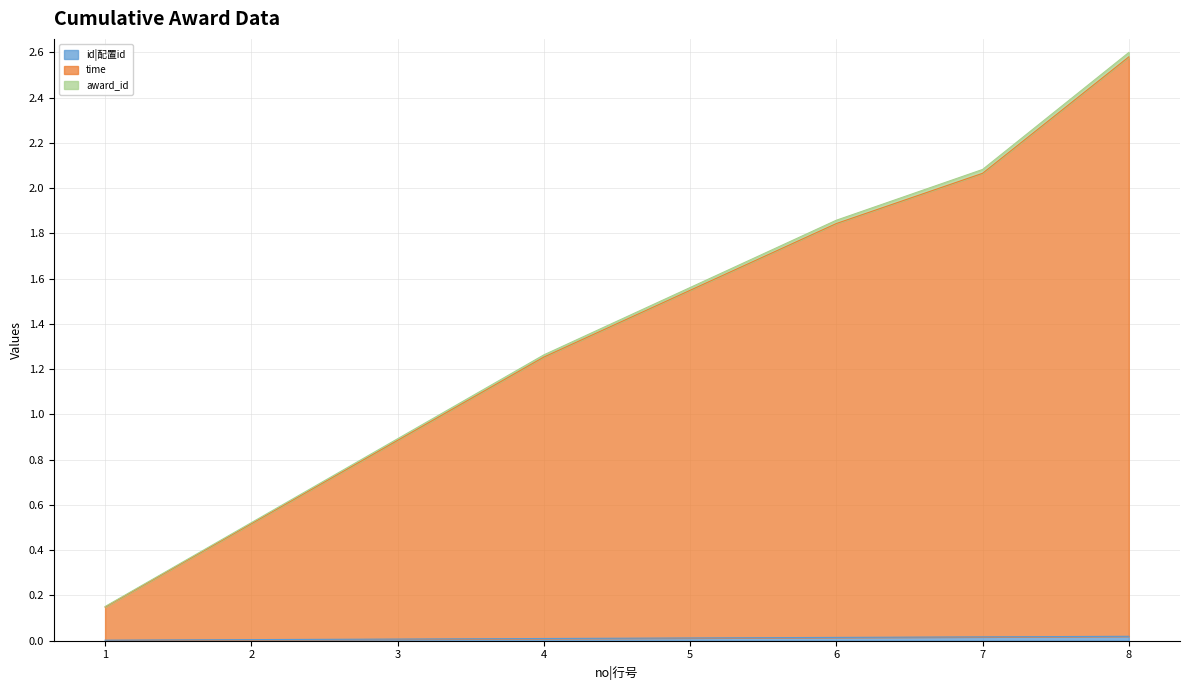

What is the approximate value of award_id at 3?

0.9